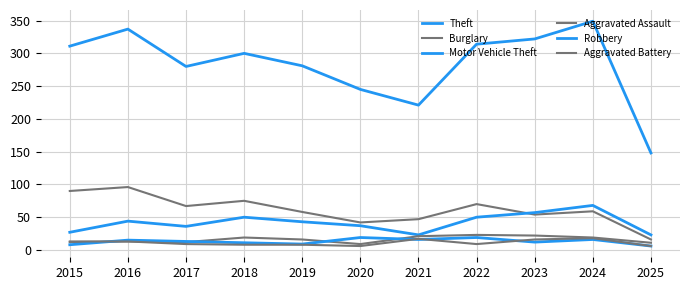

At which category is the sum across all series the highest?

2024